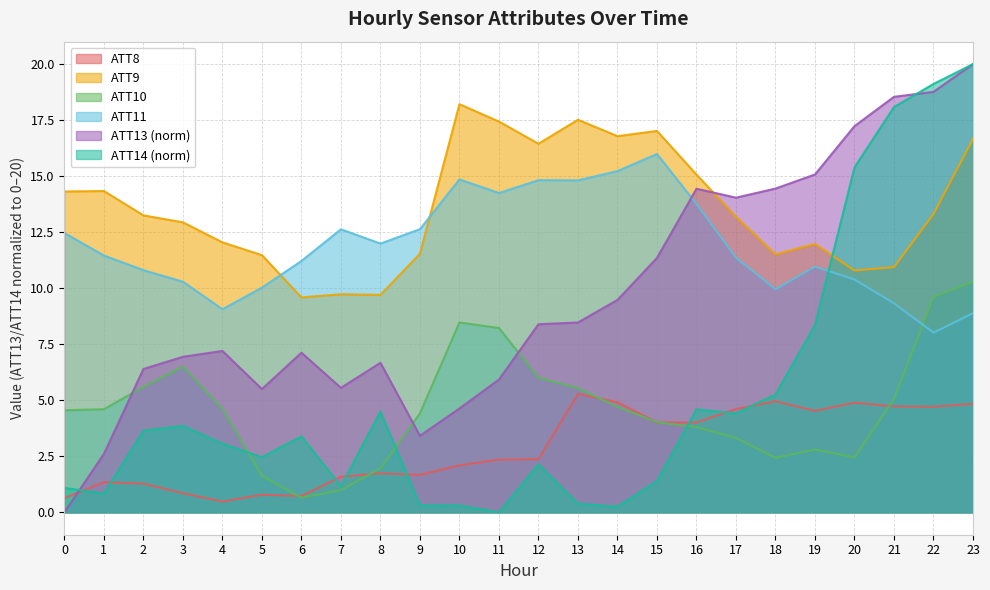

Which series has the widest spread of values?

ATT13